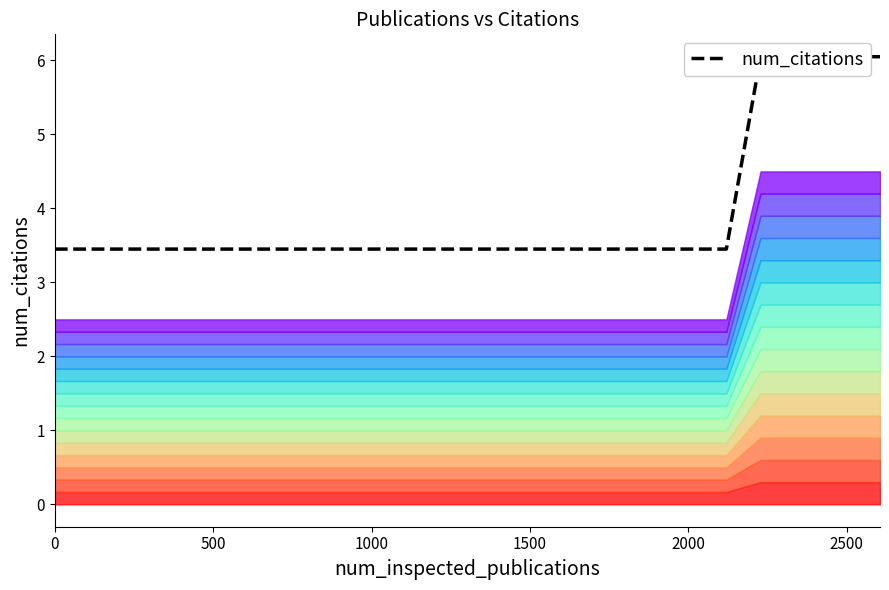

What is the value of the 18th point from the left?

3.4